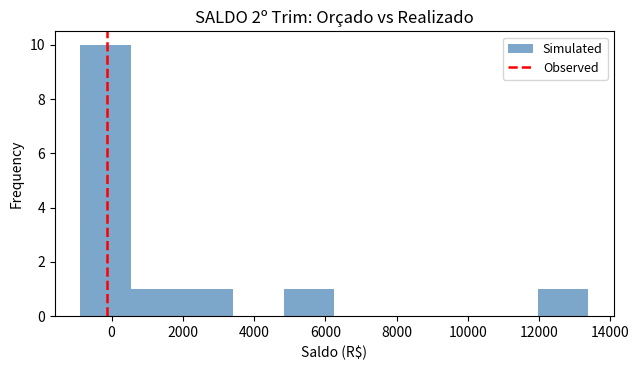

Reading left to right, transcribe this chart: for each bar, give the range it covers on the x-axis and its height. Neither the bar edges nor the heights are printed on the chart, so give them approximately, as read against the axes.

-800 to 600: 10
600 to 2000: 1
2000 to 3400: 1
3400 to 4800: 0
4800 to 6200: 1
6200 to 7600: 0
7600 to 9200: 0
9200 to 10600: 0
10600 to 12000: 0
12000 to 13400: 1